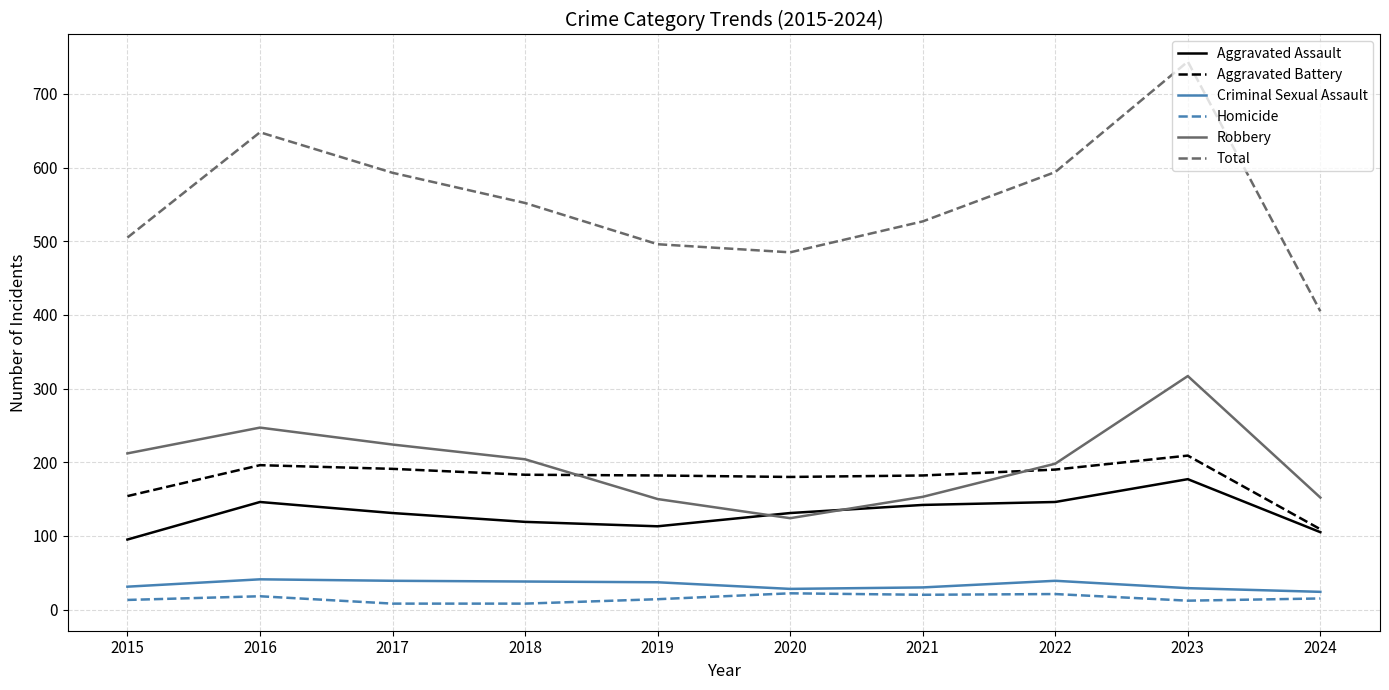

Where does the Total series first go above 552?

2016